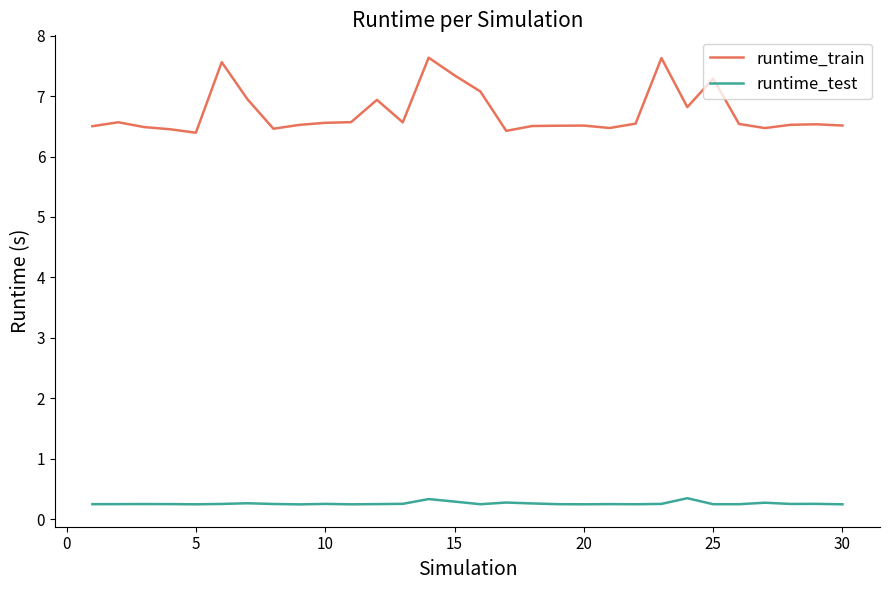

True or false: runtime_train and runtime_test cross at least once.

False